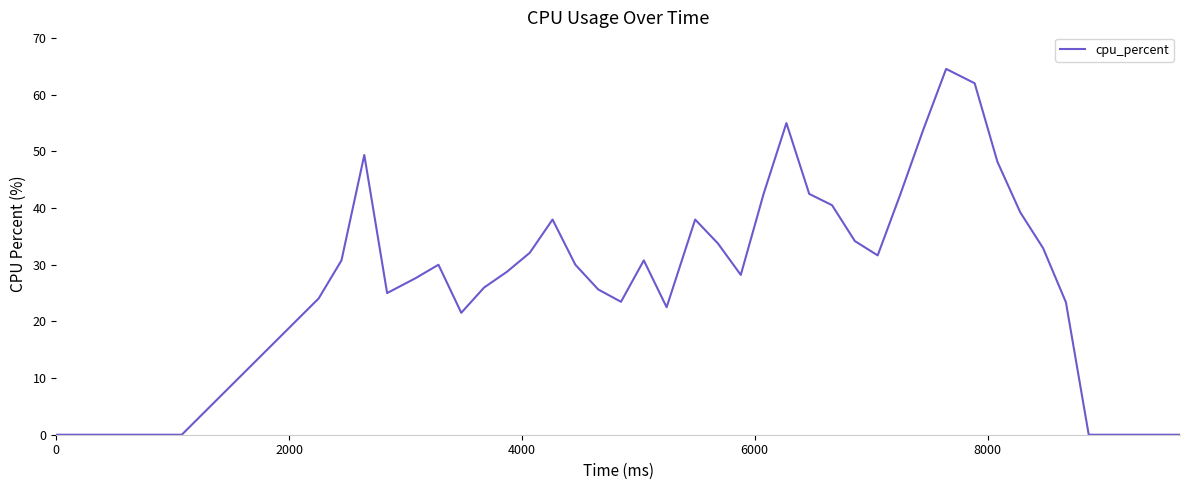

Does the chart display data point markers on the line(s)?

No